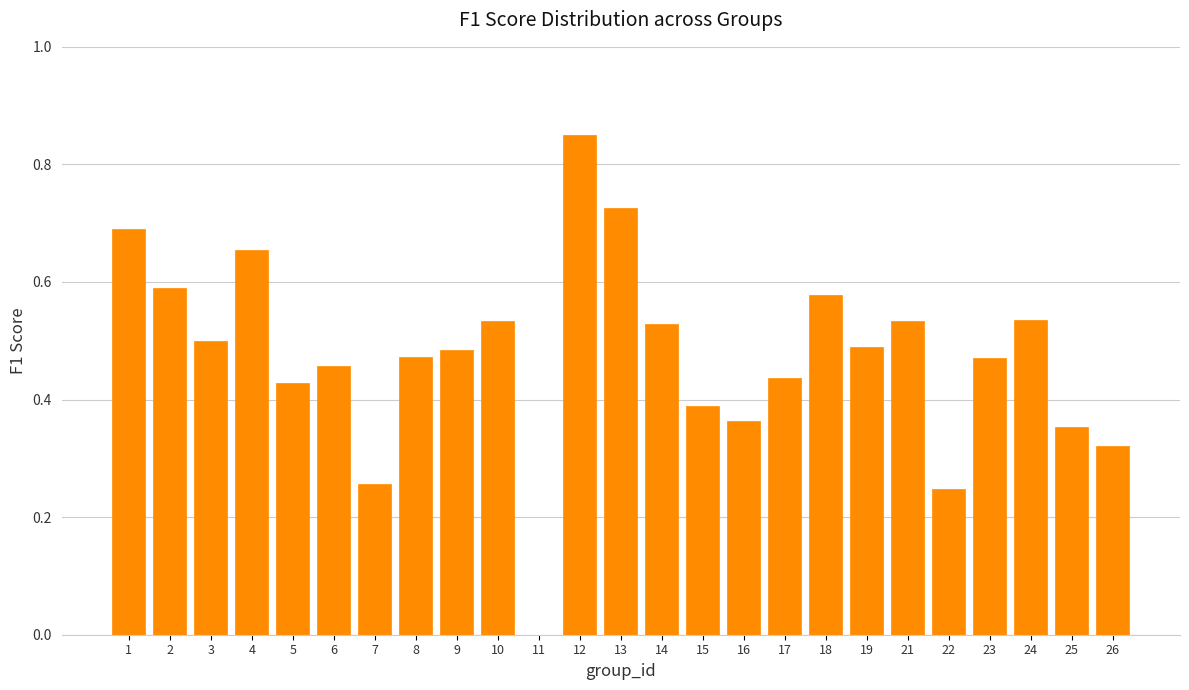

What is the sum of the values at 14 and 21?

1.1